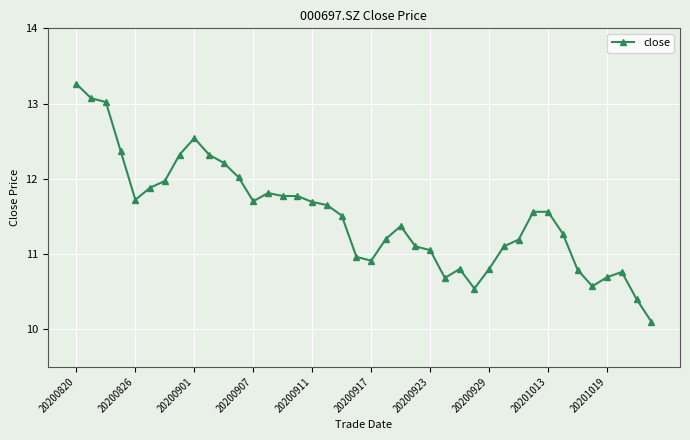

What is the value of the 19th point from the left?

11.5